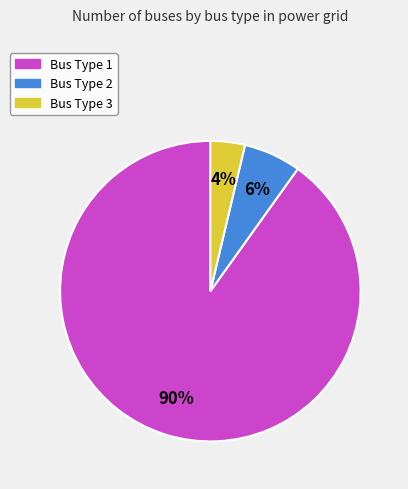

Between Bus Type 3 and Bus Type 1, which is larger?

Bus Type 1